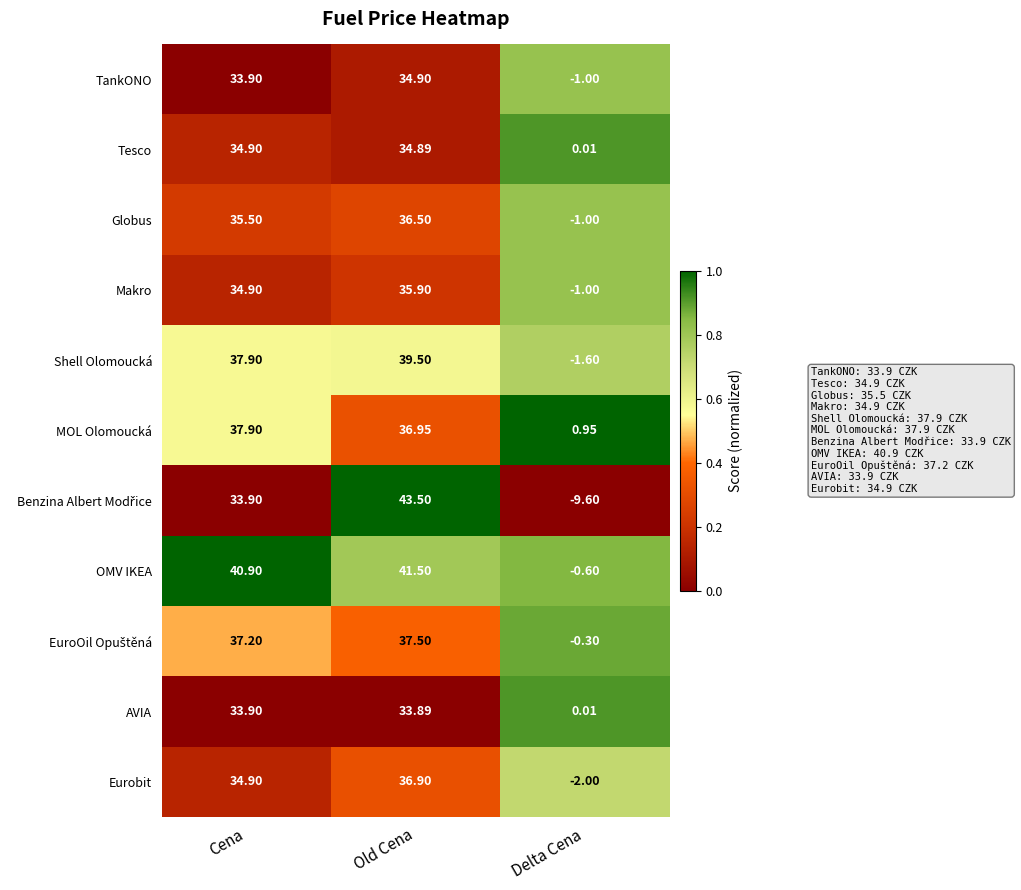

What is the total value across all series at Old Cena?

411.9